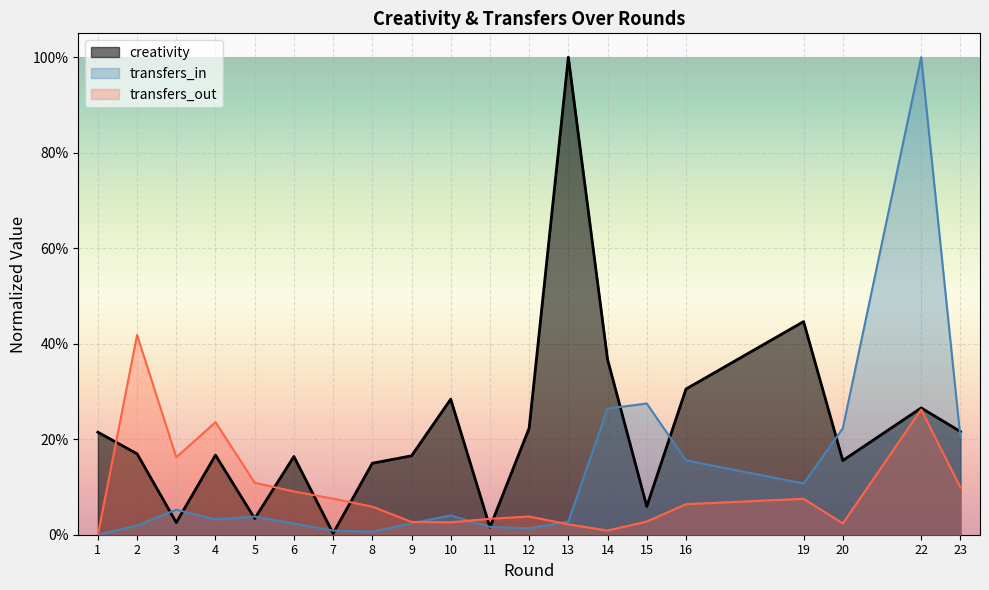

Rank the series by their maximum value, from lowest to highest.

transfers_out, creativity, transfers_in